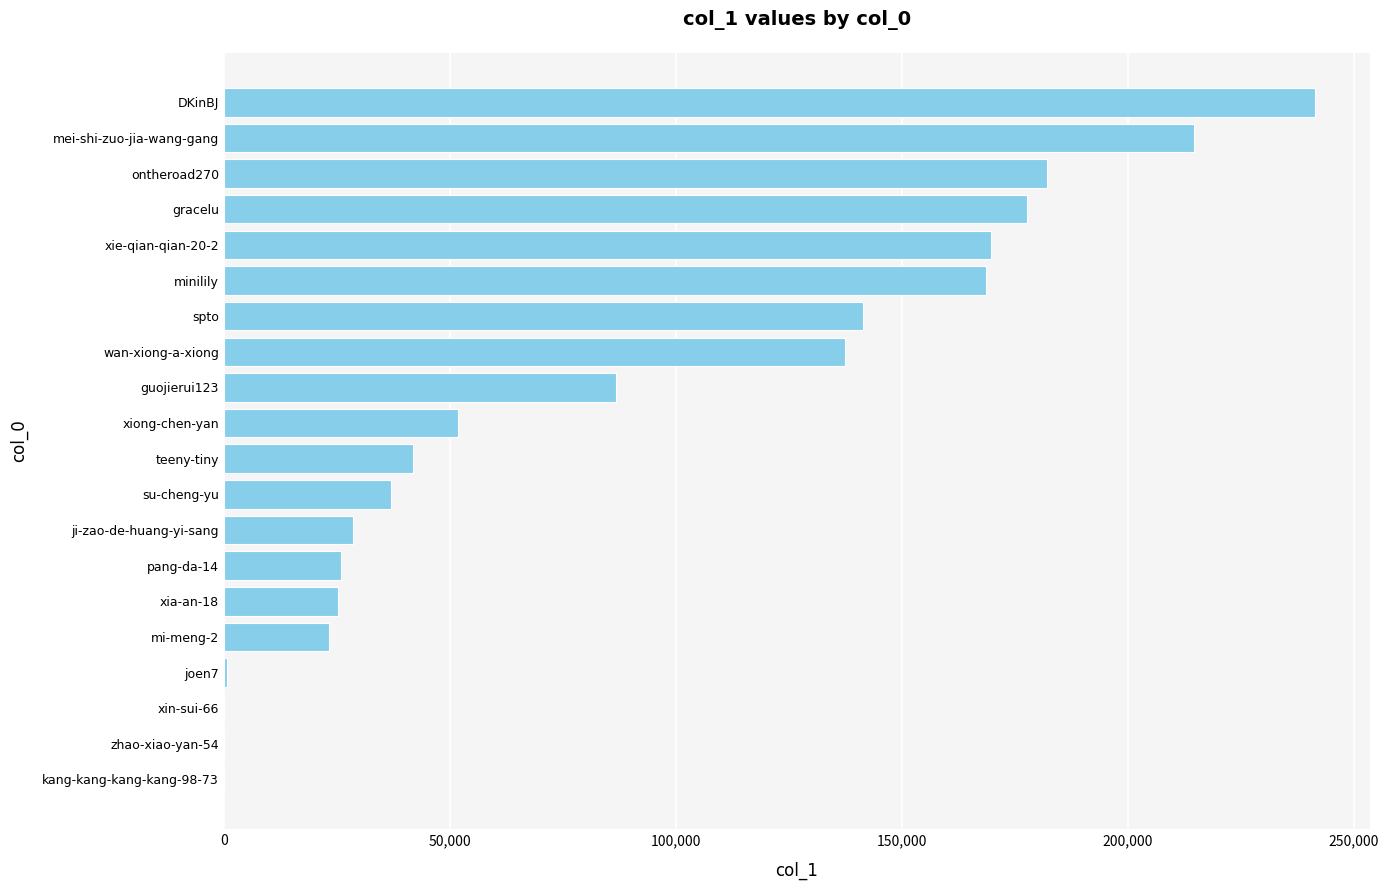

The value at xie-qian-qian-20-2 is 279422. True or false?

False